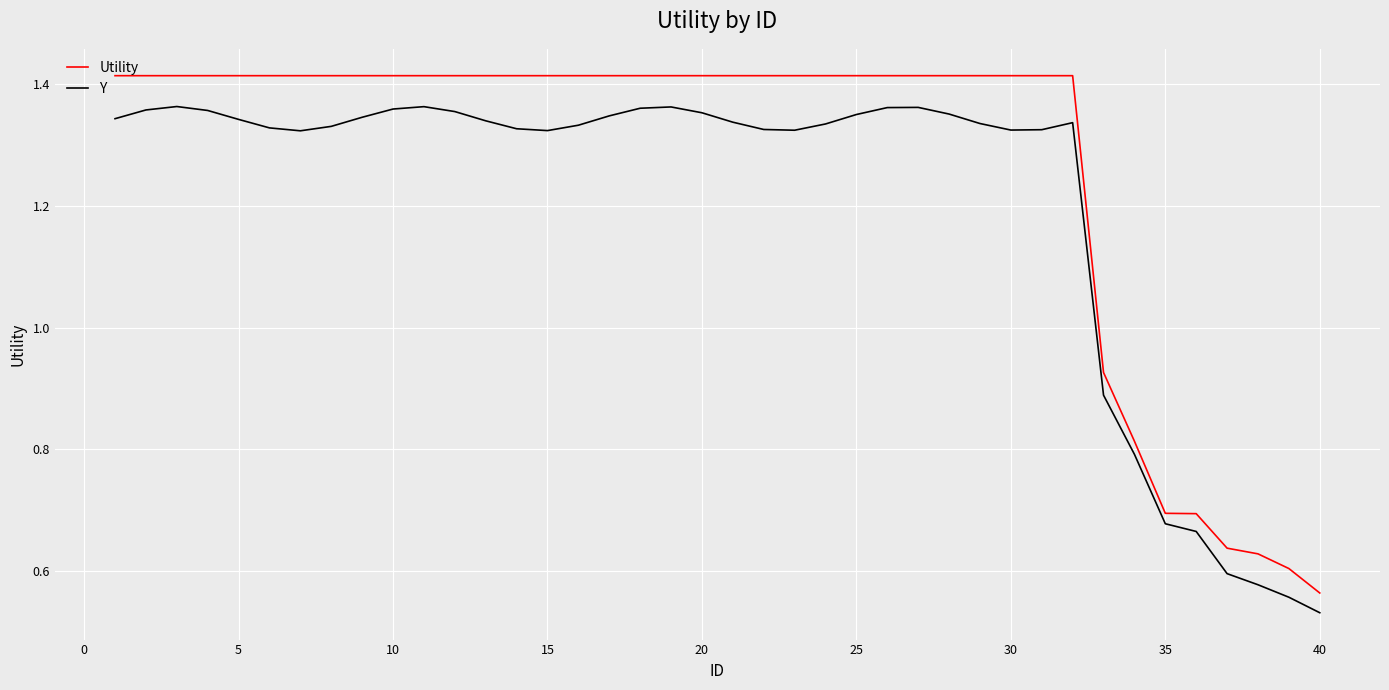

Rank the series by their maximum value, from lowest to highest.

Y, Utility